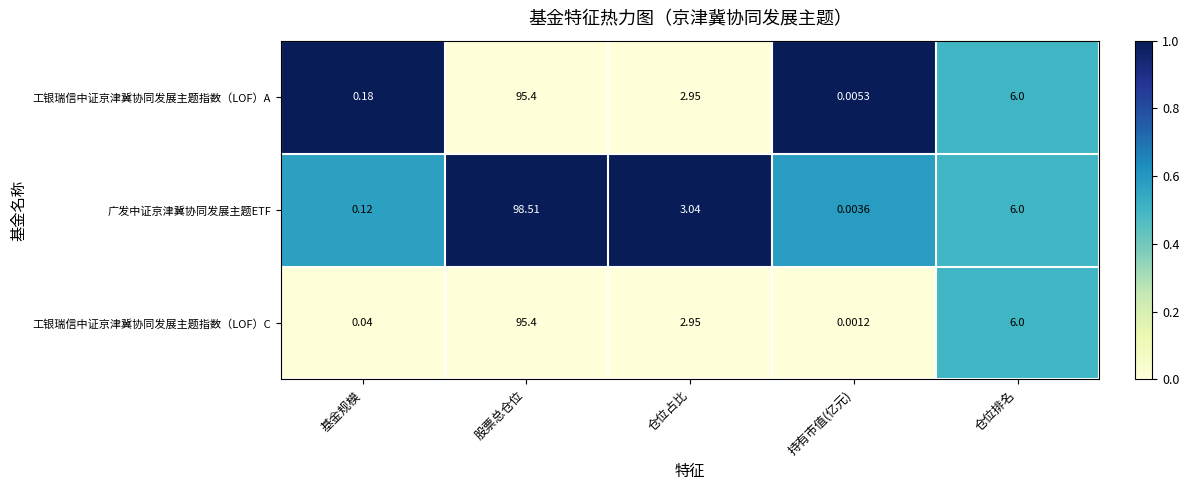

Where does the 工银瑞信中证京津冀协同发展主题指数（LOF）A series first go above 2?

股票总仓位